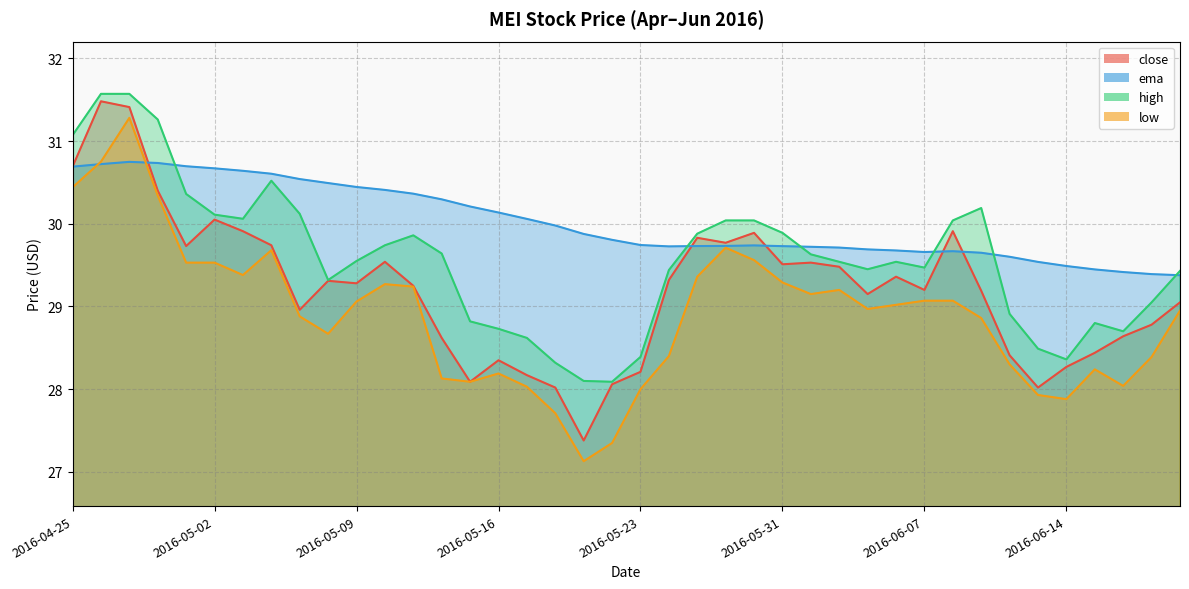

Rank the series by their average value, from highest to lowest.

ema, high, close, low